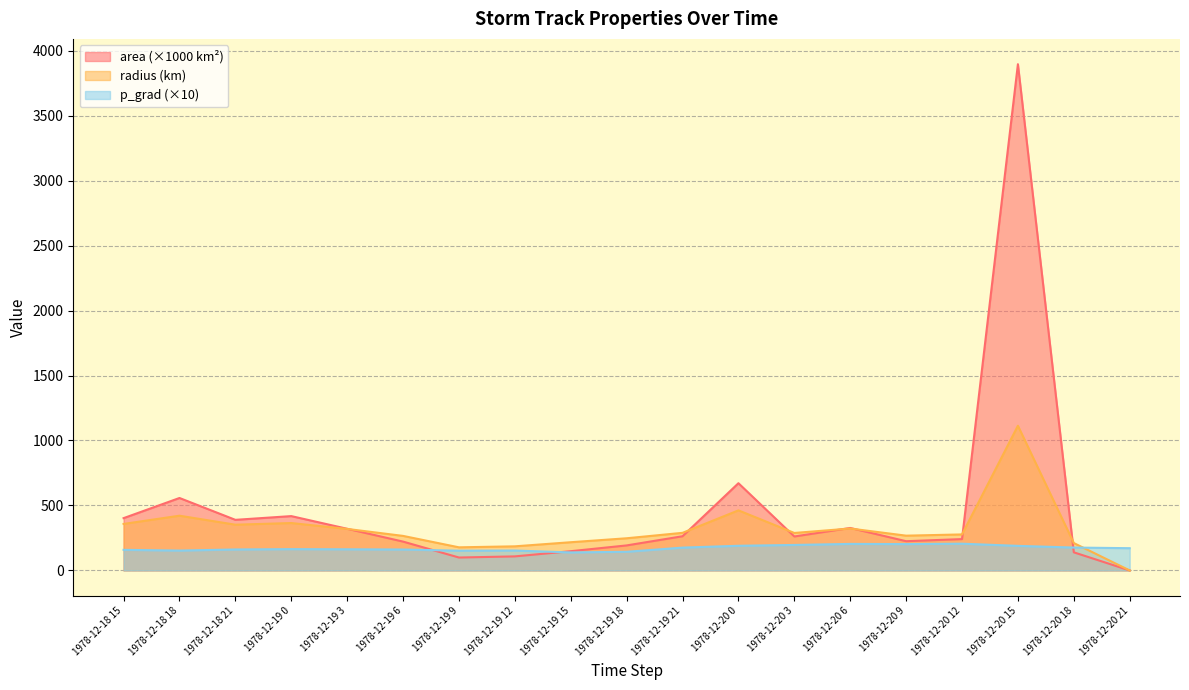

List the series in order of their peak value, highest first.

area (×1000 km²), radius (km), p_grad (×10)